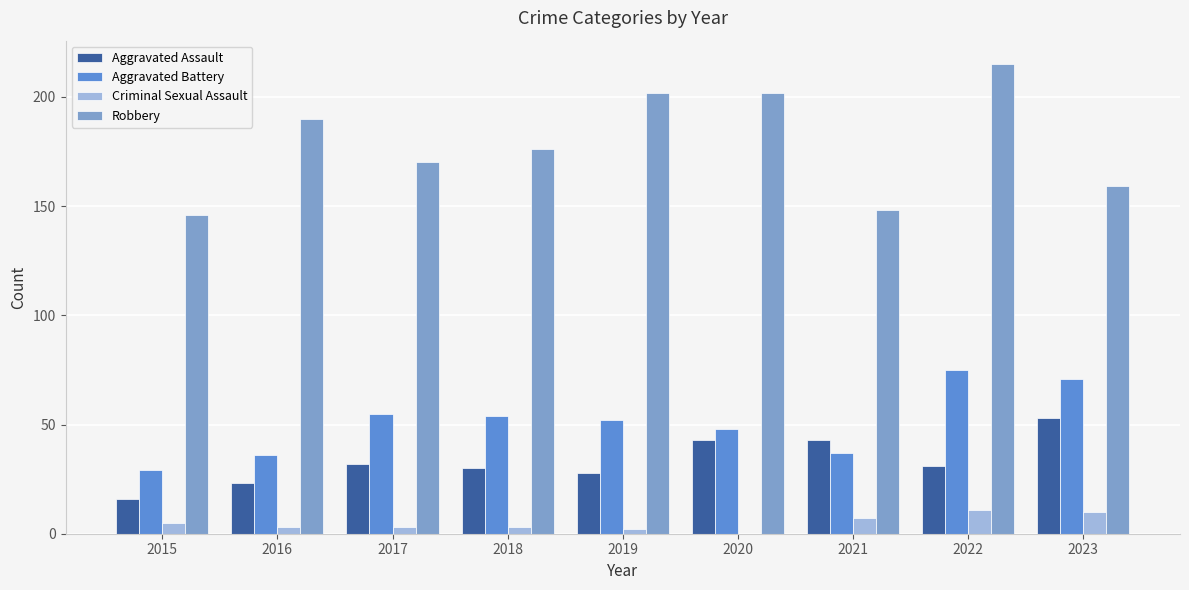

Are the bars horizontal?

No